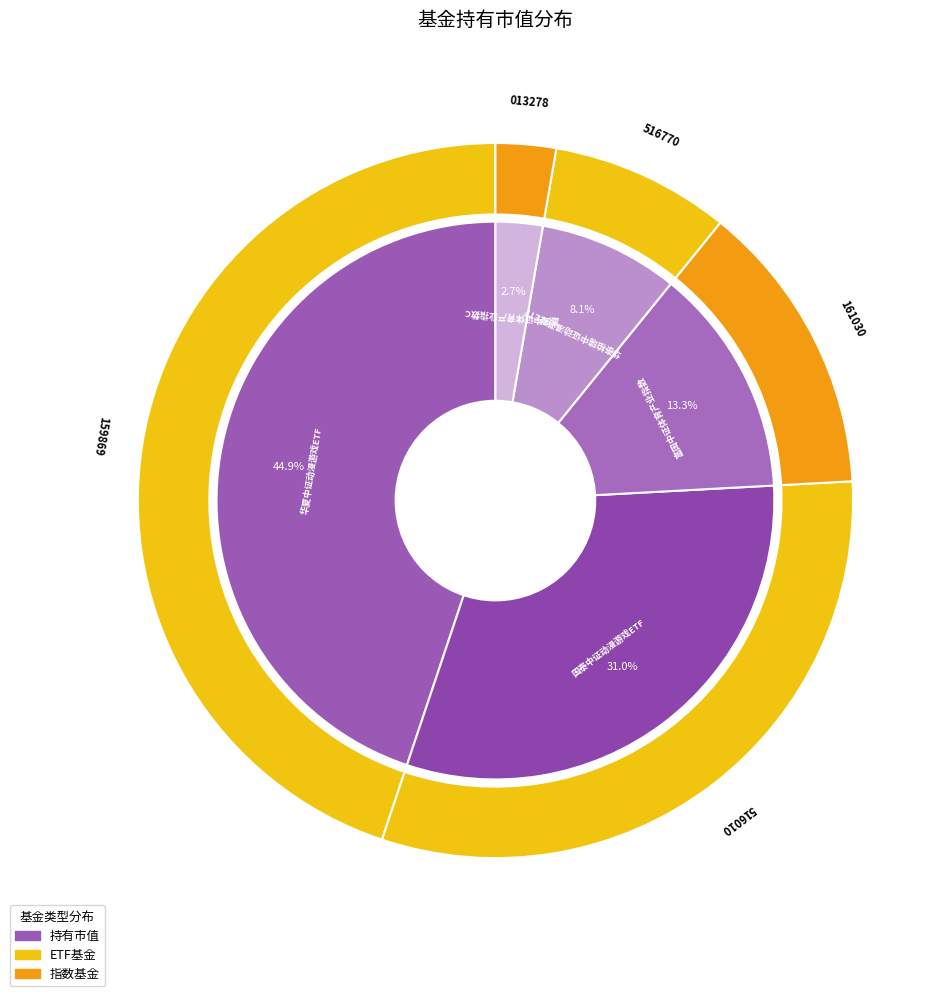

Combined, do 华泰柏瑞中证动漫游戏ETF and 富国中证体育产业指数C account for over 50%?

No